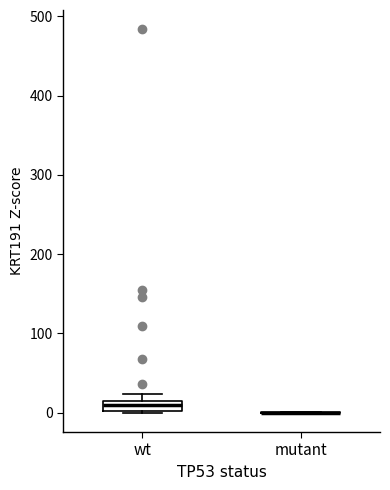

Where is the lower edge of the box for wt on the y-axis? The values are not printed on the chart, so give them approximately, as read against the axis.

0